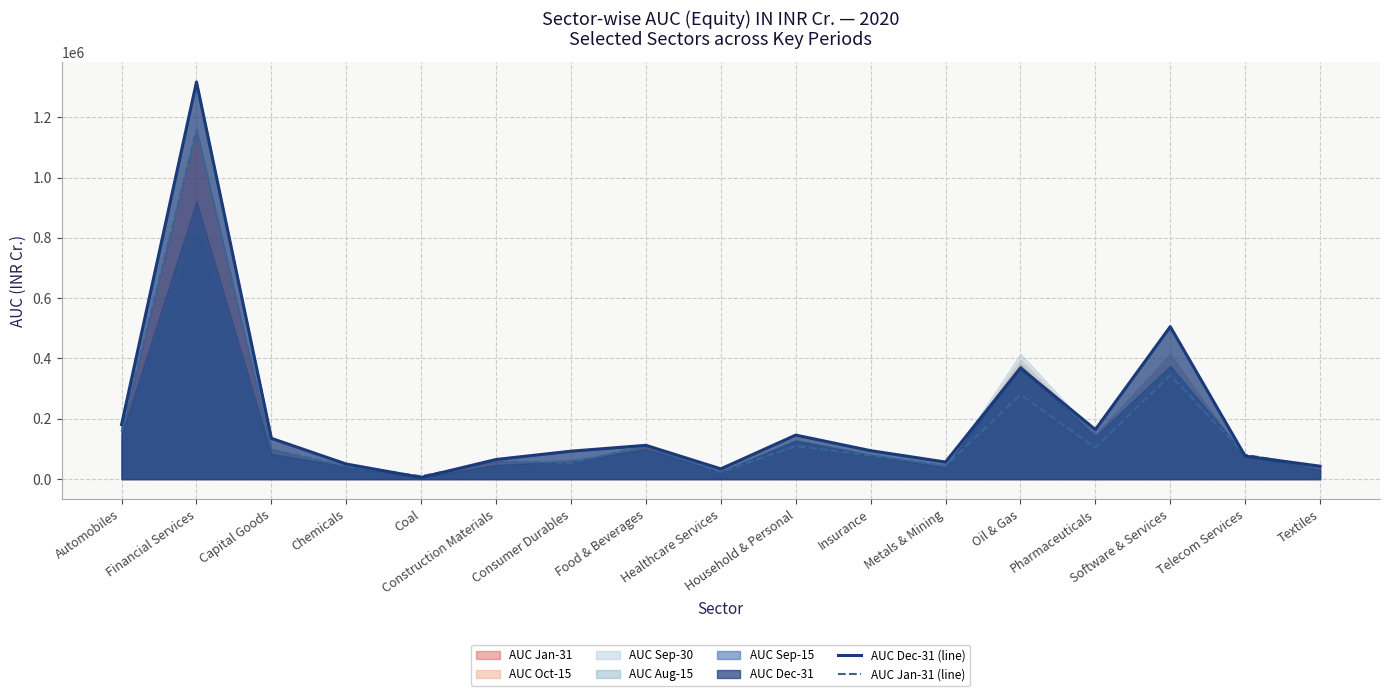

Reading left to right, list all the values displayed in this chart.

AUC Dec-31 (line): Automobiles=180952	Financial Services=1317036	Capital Goods=135241	Chemicals=49955	Coal=5446	Construction Materials=65068	Consumer Durables=92619	Food & Beverages=112023	Healthcare Services=33952	Household & Personal=145962	Insurance=94315	Metals & Mining=56559	Oil & Gas=368353	Pharmaceuticals=164256	Software & Services=505607	Telecom Services=76235	Textiles=42828
AUC Jan-31 (line): Automobiles=157396	Financial Services=1159259	Capital Goods=98122	Chemicals=42797	Coal=9547	Construction Materials=59282	Consumer Durables=53811	Food & Beverages=109785	Healthcare Services=22962	Household & Personal=109603	Insurance=78561	Metals & Mining=43798	Oil & Gas=280198	Pharmaceuticals=104431	Software & Services=344504	Telecom Services=80570	Textiles=39736